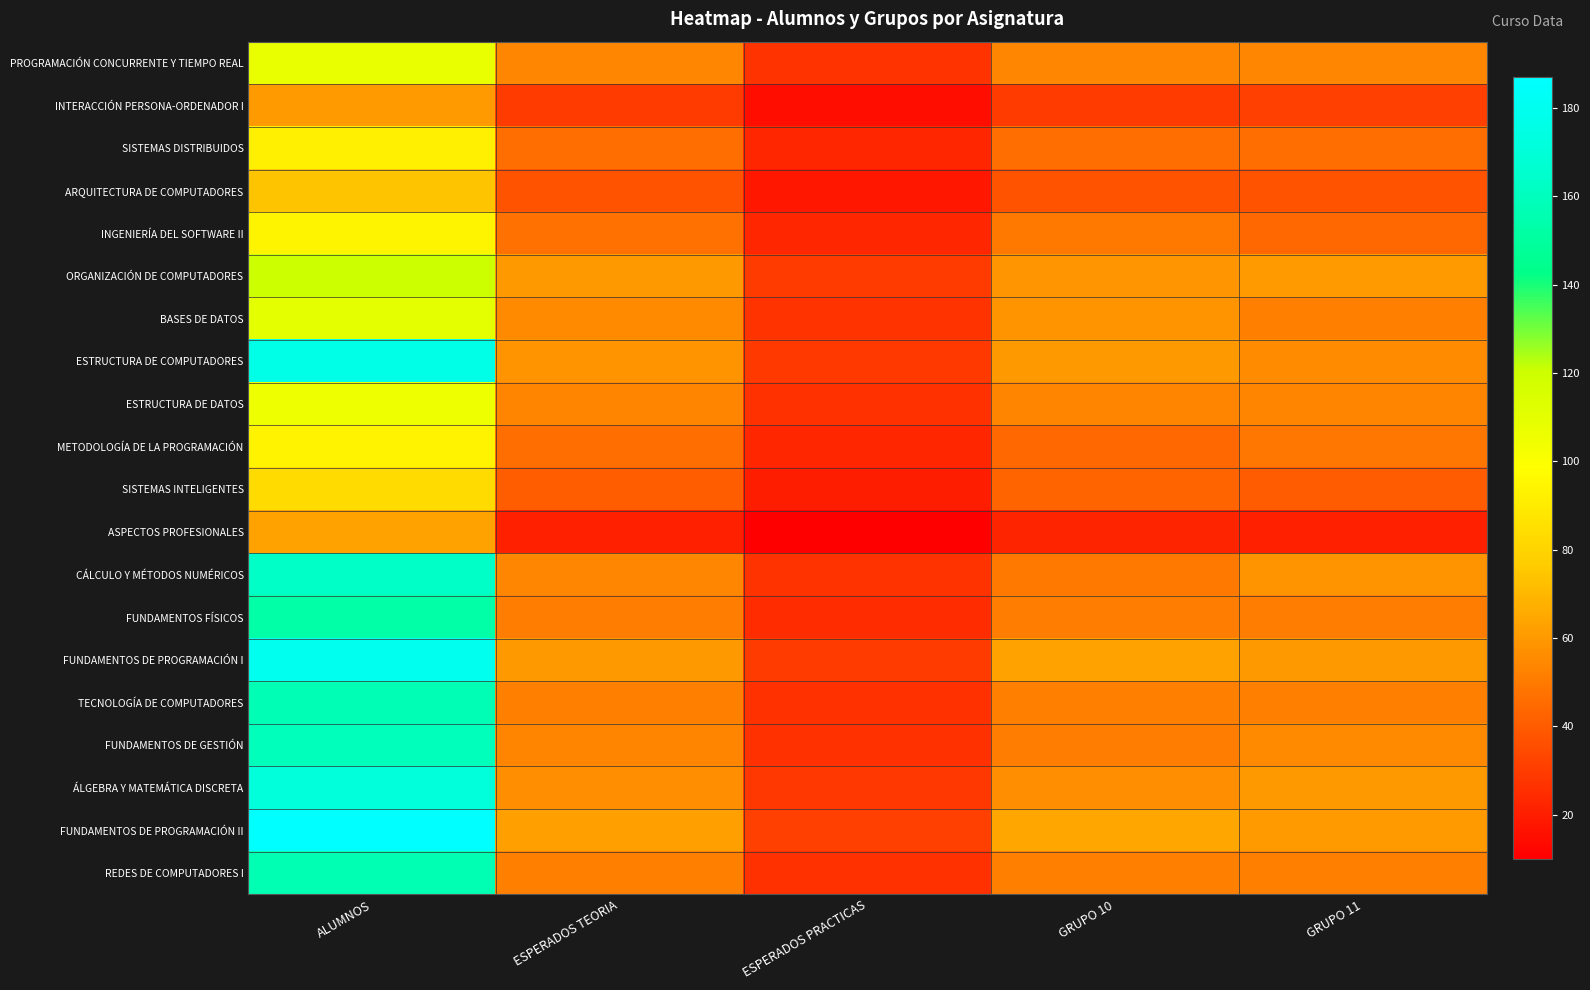

What is the minimum value shown in the chart?

10